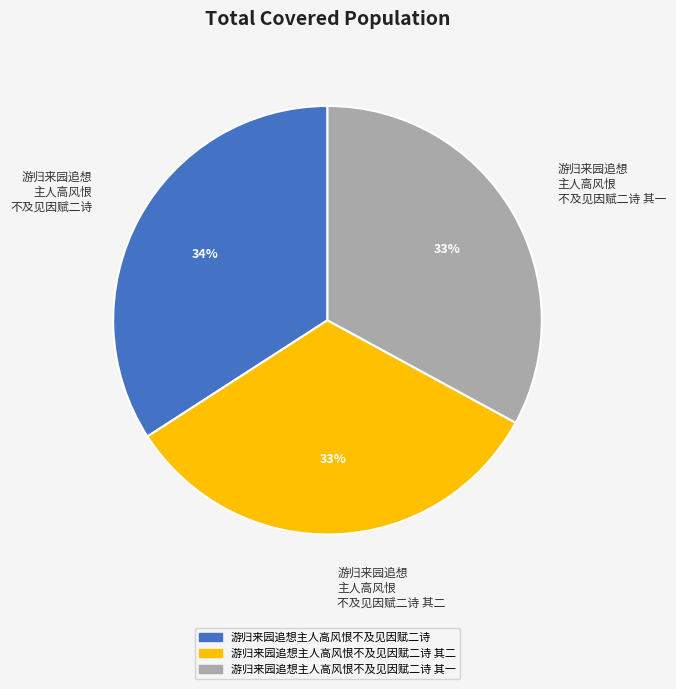

Does any single category account for the majority?

No